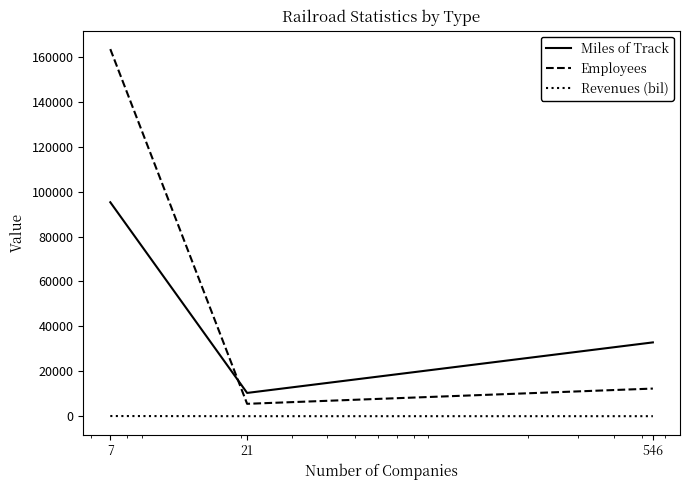

Count the number of categories in the chart.

3